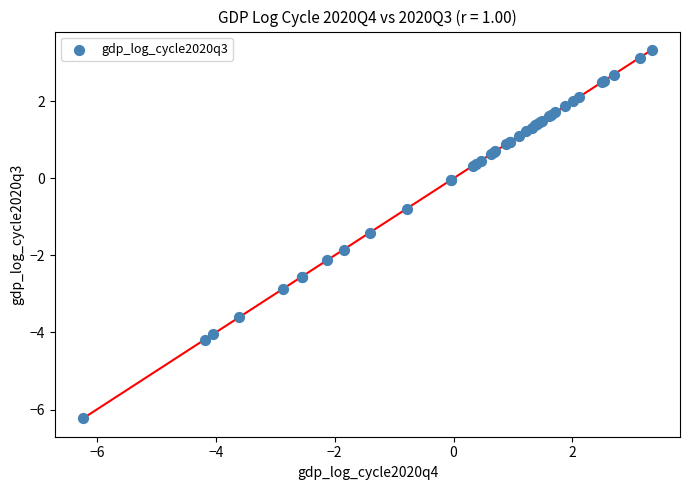

What Y value in the scatter plot is closest to -1?

-0.8